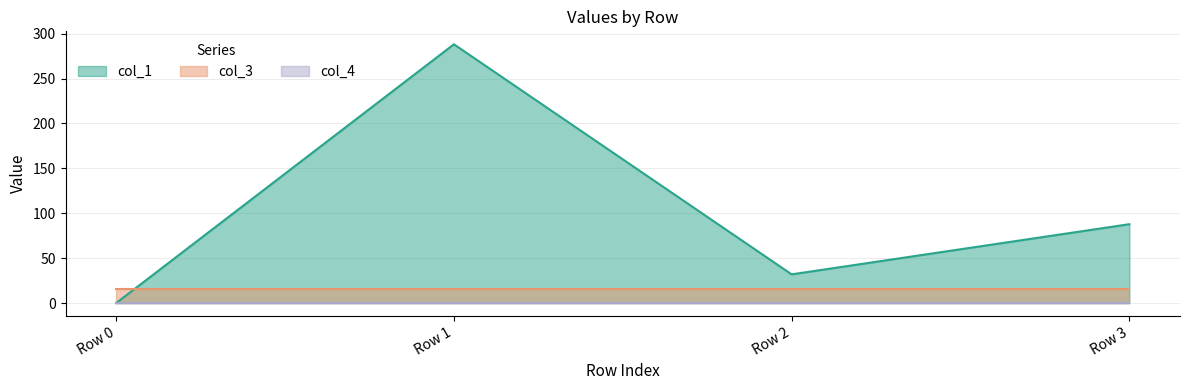

Rank the series by their average value, from highest to lowest.

col_1, col_3, col_4